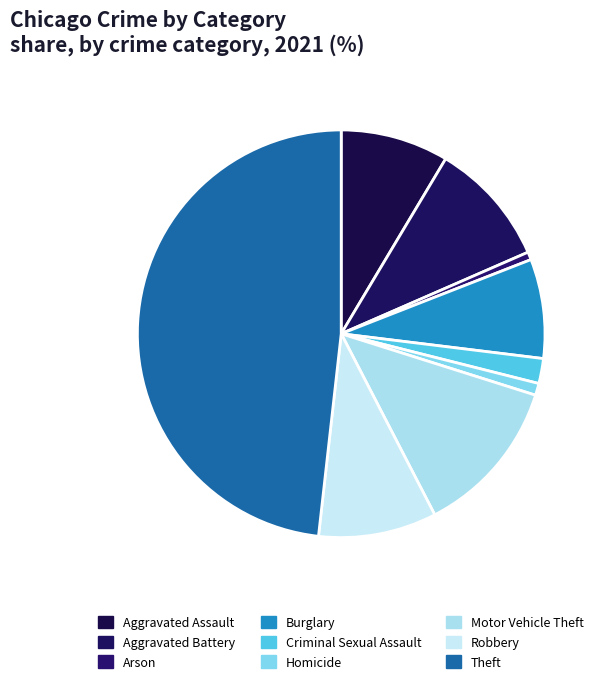

Is there a majority slice in this chart?

No